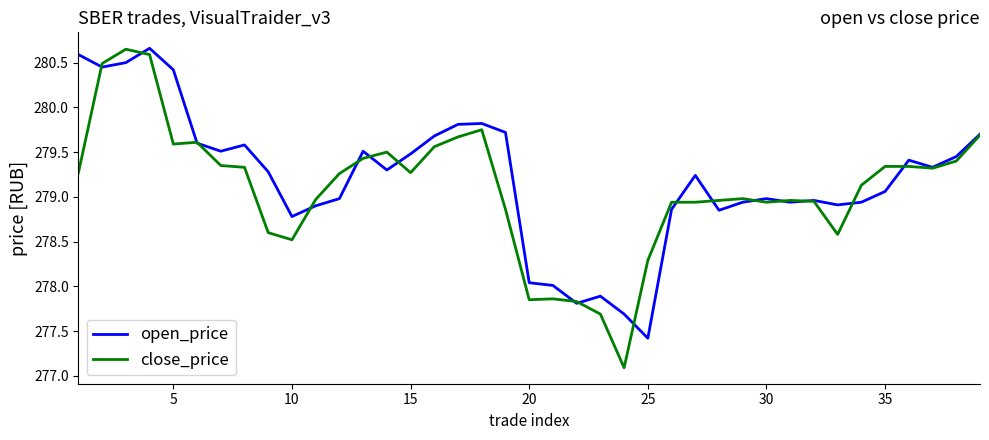

List the series in order of their overall mean, highest first.

open_price, close_price